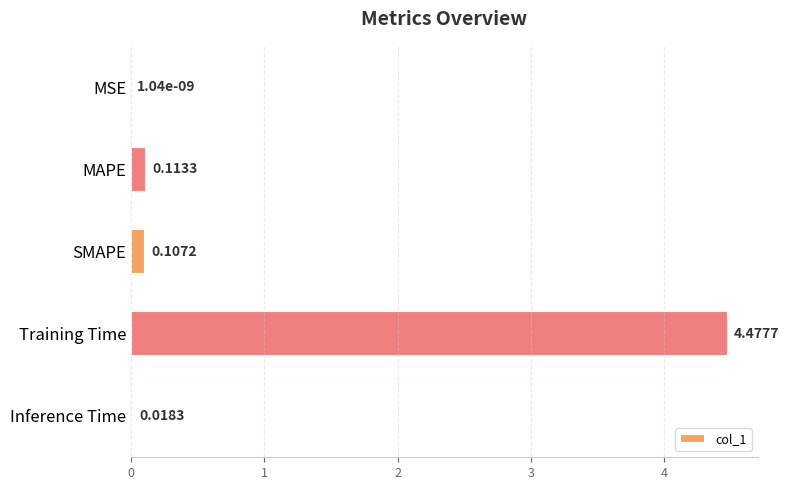

Between MAPE and MSE, which is larger?

MAPE